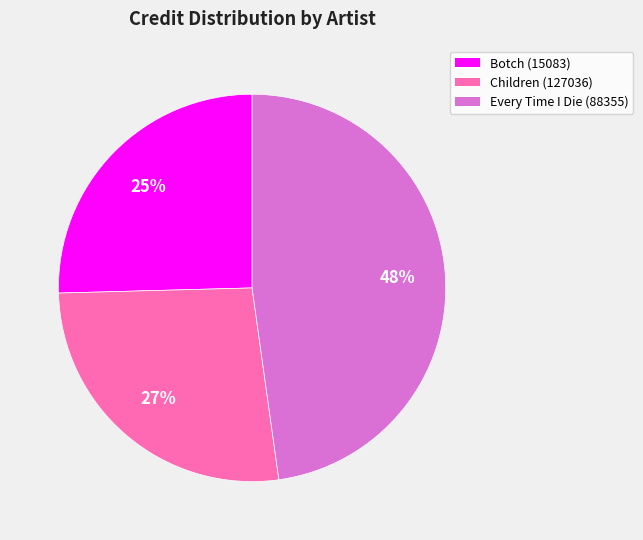

What percentage is the Botch (15083) slice, to the nearest percent?

25%